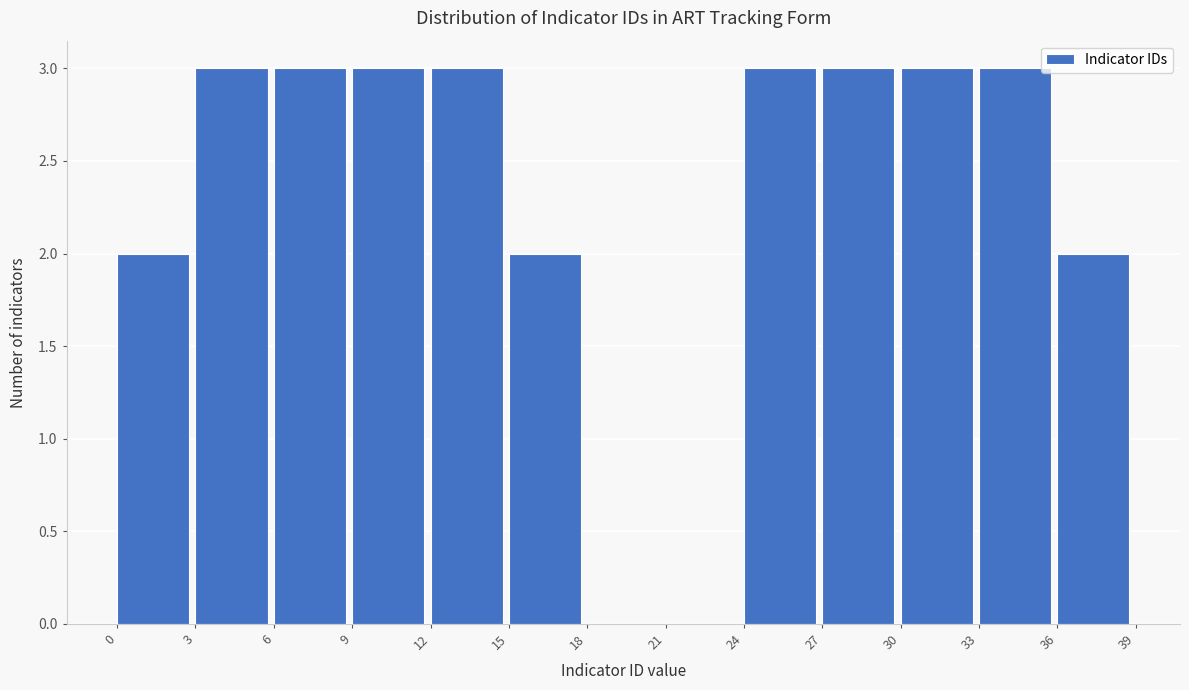

Reading left to right, list every bar in this chart as the range it spans on the x-axis followed by its height. The values are not printed on the chart, so give them approximately, as read against the axis.

0 to 3: 2
3 to 6: 3
6 to 9: 3
9 to 12: 3
12 to 15: 3
15 to 18: 2
18 to 21: 0
21 to 24: 0
24 to 27: 3
27 to 30: 3
30 to 33: 3
33 to 36: 3
36 to 39: 2